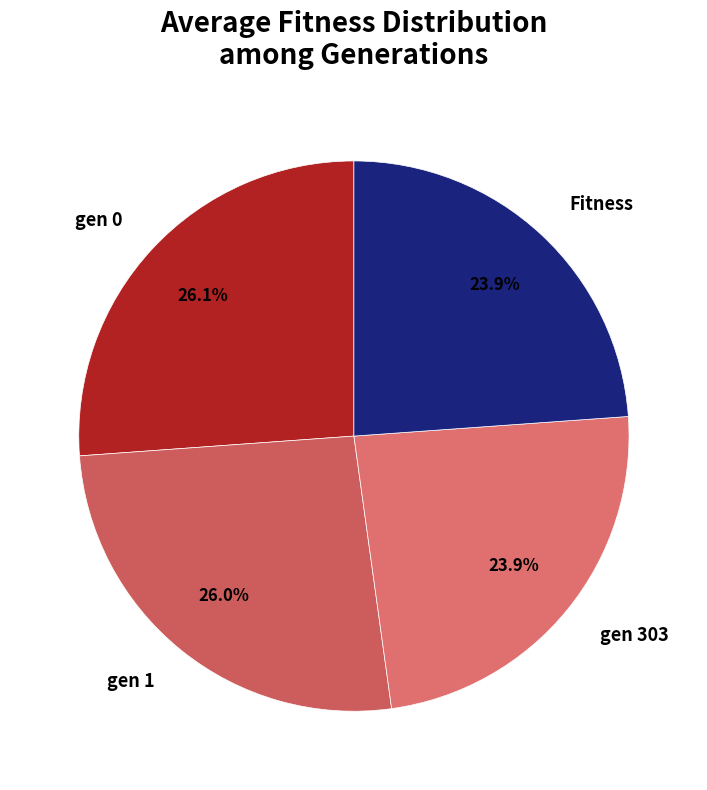

To the nearest percent, what is the difference between the Fitness and gen 0 slice percentages?

2%